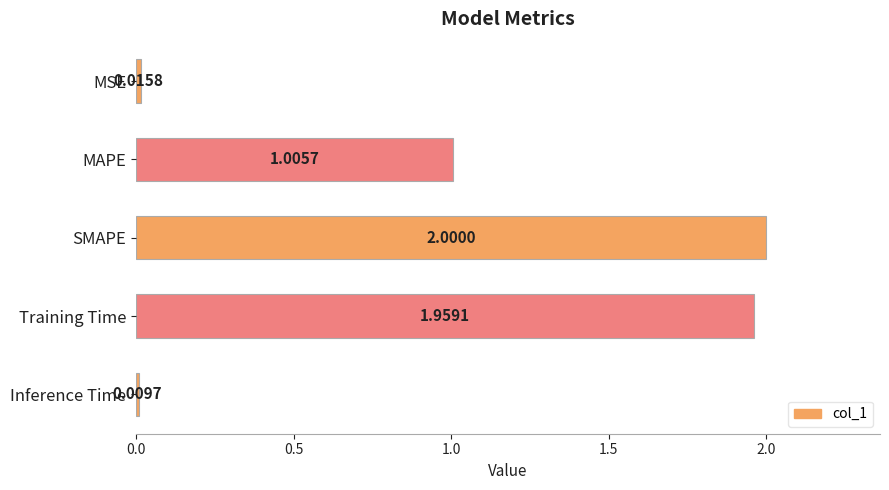

How many bars are there in total?

5